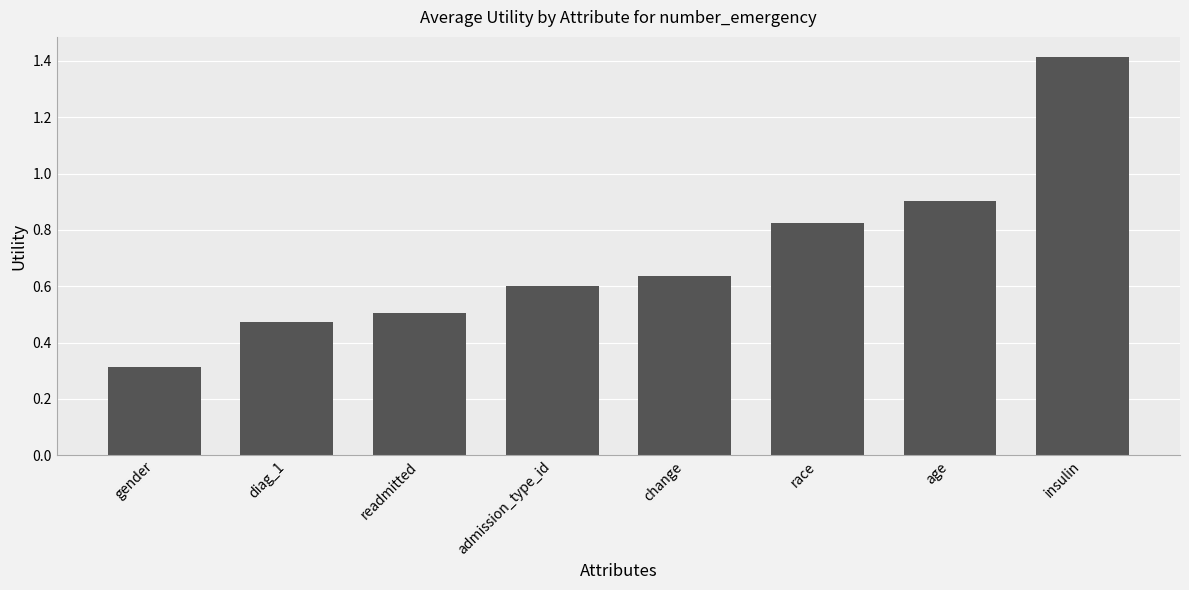

The value at diag_1 is 0.8. True or false?

False